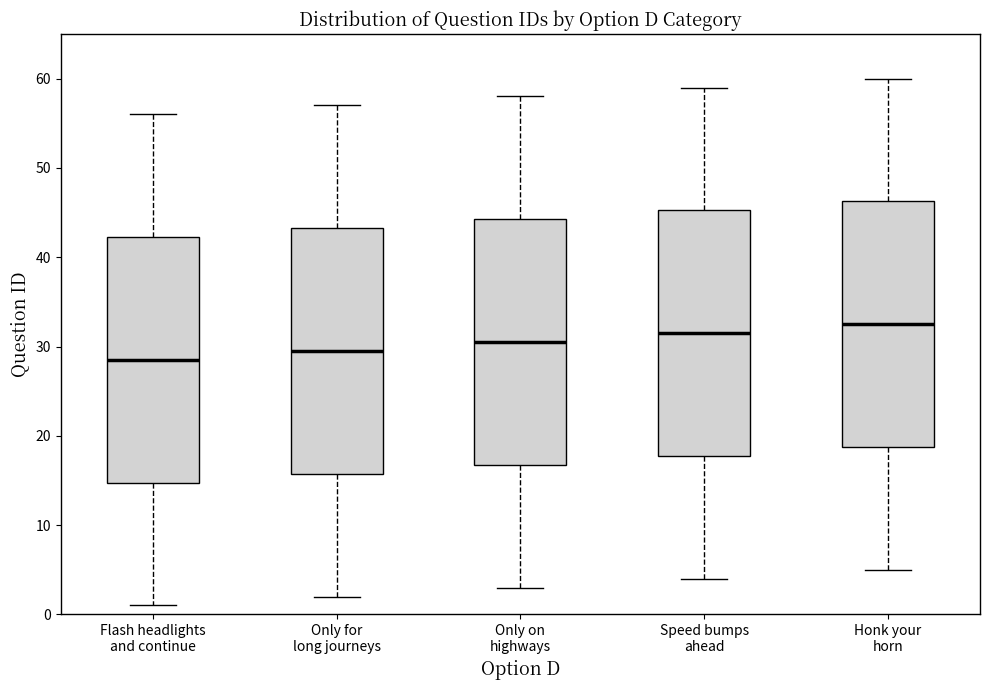

Reading left to right, transcribe this box plot: for each box, give where its median line is, the range the box spans, and where its two whiskers end, as read against the y-axis. The values are not printed on the chart, so give them approximately, as read against the axis.

Flash headlights and continue: median 29, box 15 to 42, whiskers 1 to 56
Only for long journeys: median 30, box 16 to 43, whiskers 2 to 57
Only on highways: median 31, box 17 to 44, whiskers 3 to 58
Speed bumps ahead: median 32, box 18 to 45, whiskers 4 to 59
Honk your horn: median 33, box 19 to 46, whiskers 5 to 60